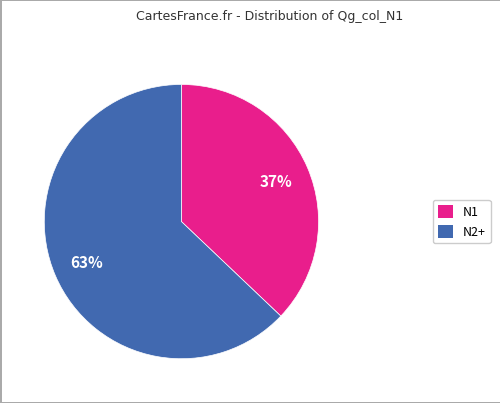

Approximately how many times larger is the value at N2+ compared to N1?

1.7